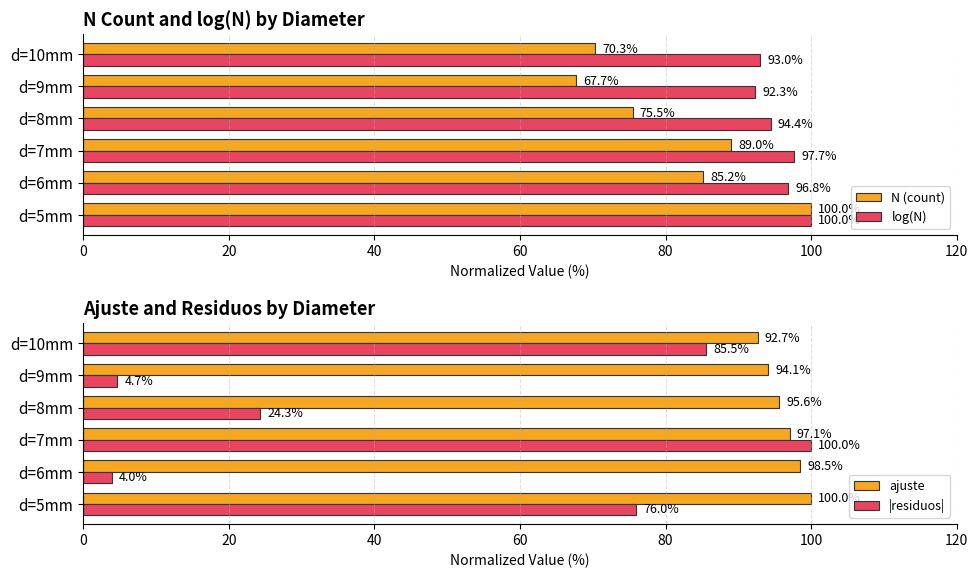

What is the sum of the N (count) values at d=8mm and d=9mm?

143.2